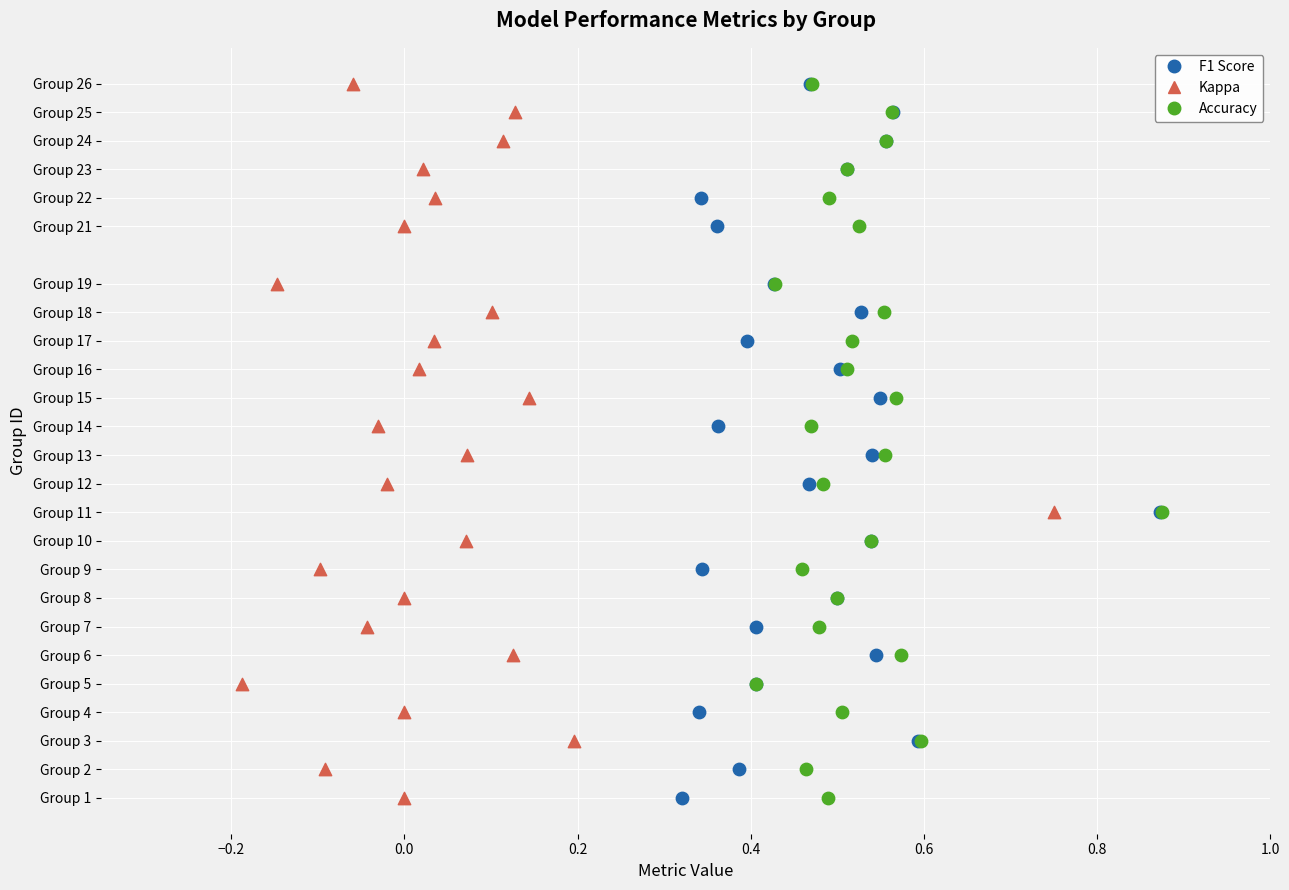

What are all the series names shown in the legend?

F1 Score, Kappa, Accuracy